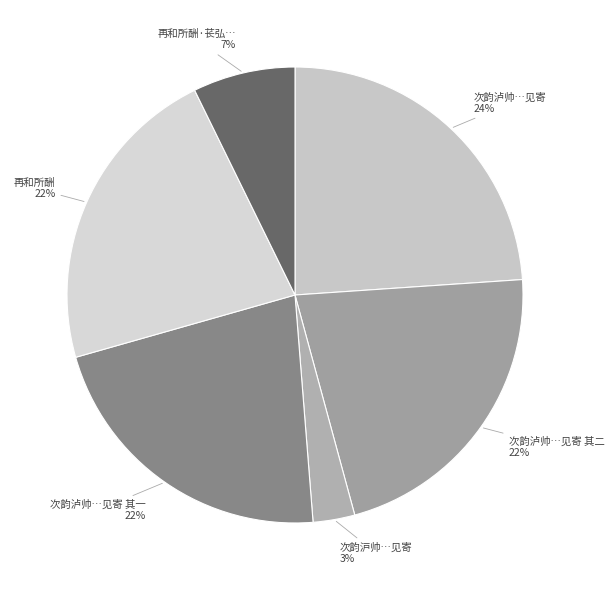

Which slice is the largest?

次韵泸帅范郎中再和所送李季允韵见寄